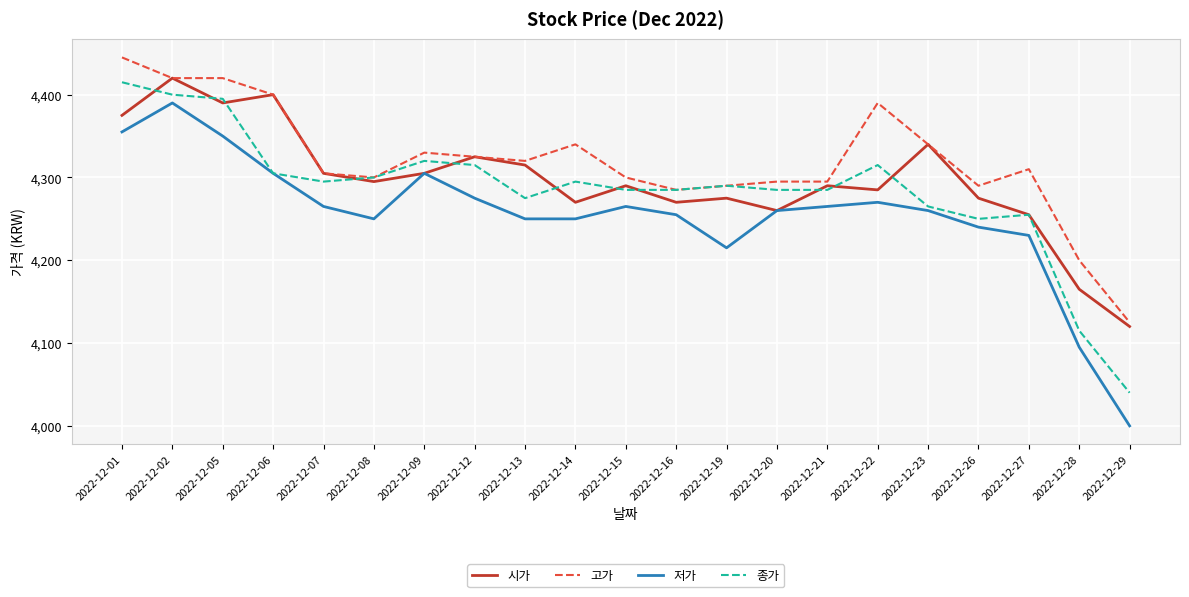

Which series changed the most between 2022-12-19 and 2022-12-28?

종가